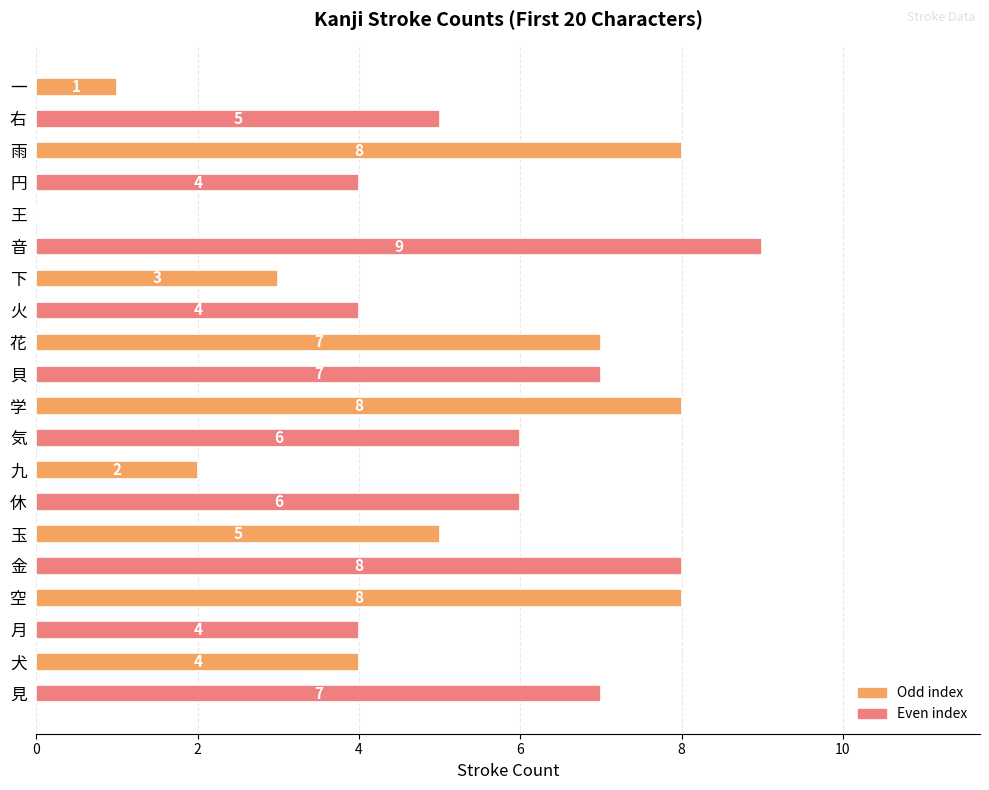

What is the greatest value displayed?

9